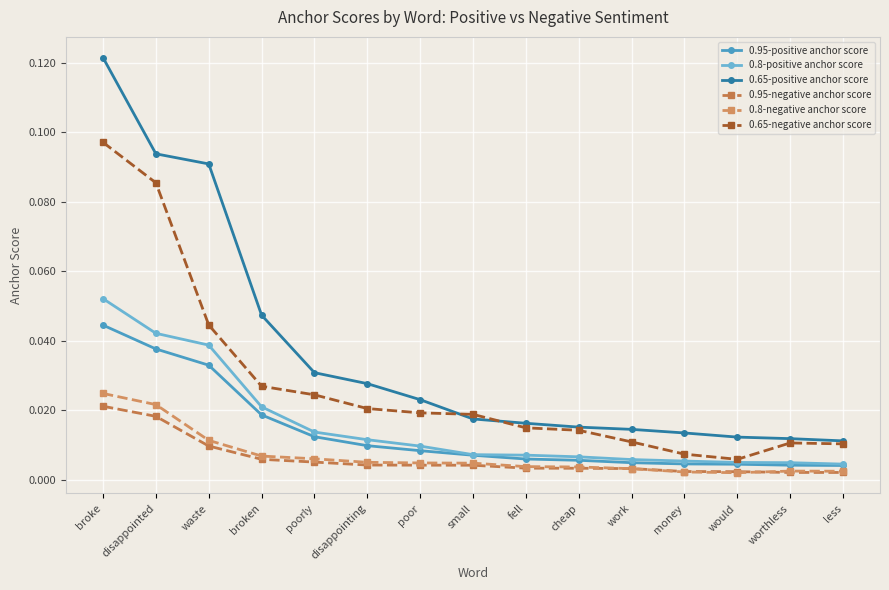

What is the greatest value displayed?

0.1